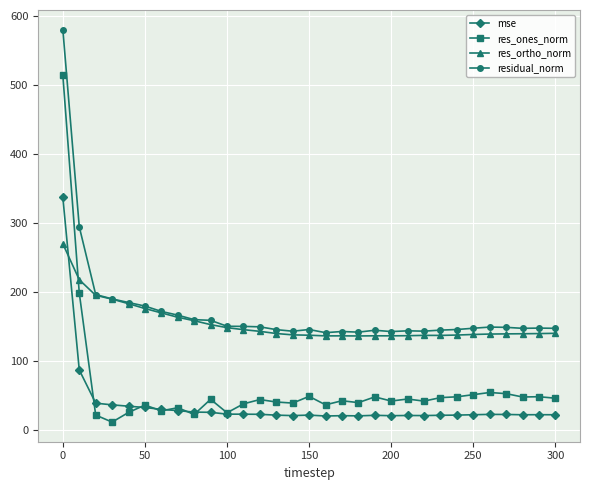

List the series in order of their peak value, highest first.

residual_norm, res_ones_norm, mse, res_ortho_norm